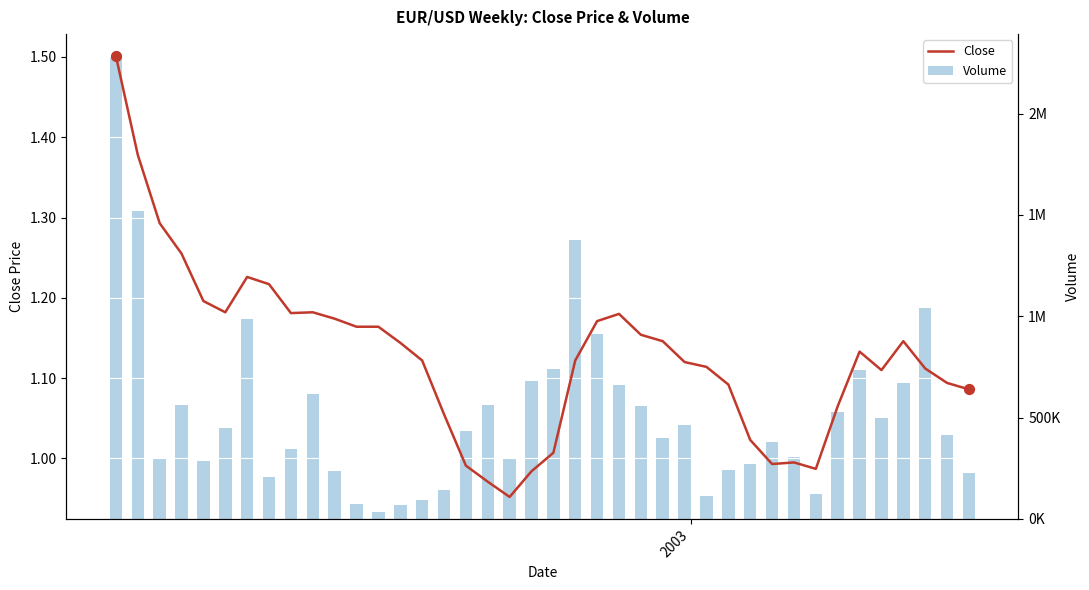

At how many categories does at least one series exceed 1345607?

3